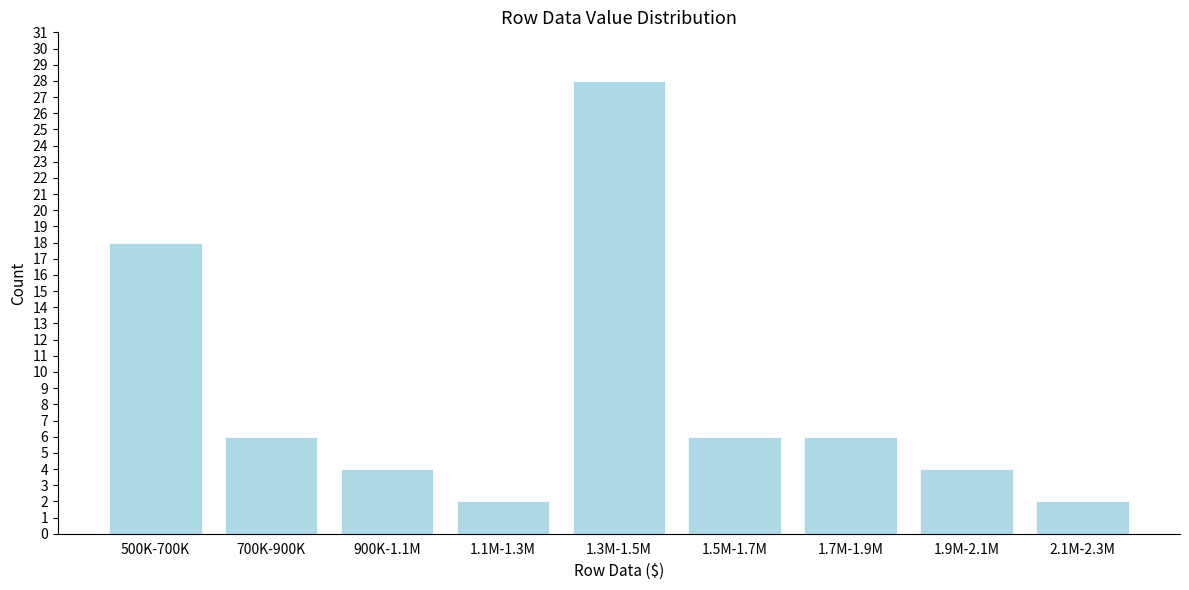

Reading left to right, extract all data points from this chart.

500K-700K=18	700K-900K=6	900K-1.1M=4	1.1M-1.3M=2	1.3M-1.5M=28	1.5M-1.7M=6	1.7M-1.9M=6	1.9M-2.1M=4	2.1M-2.3M=2